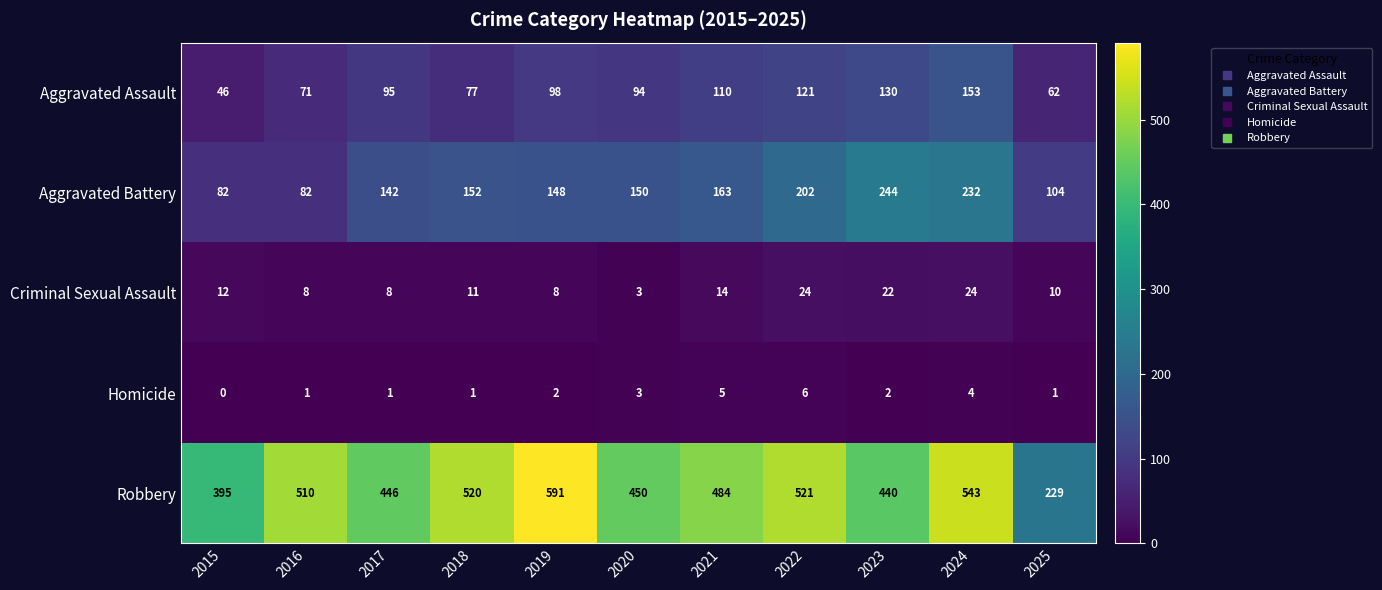

True or false: Aggravated Assault has a value of 30 at 2019.

False